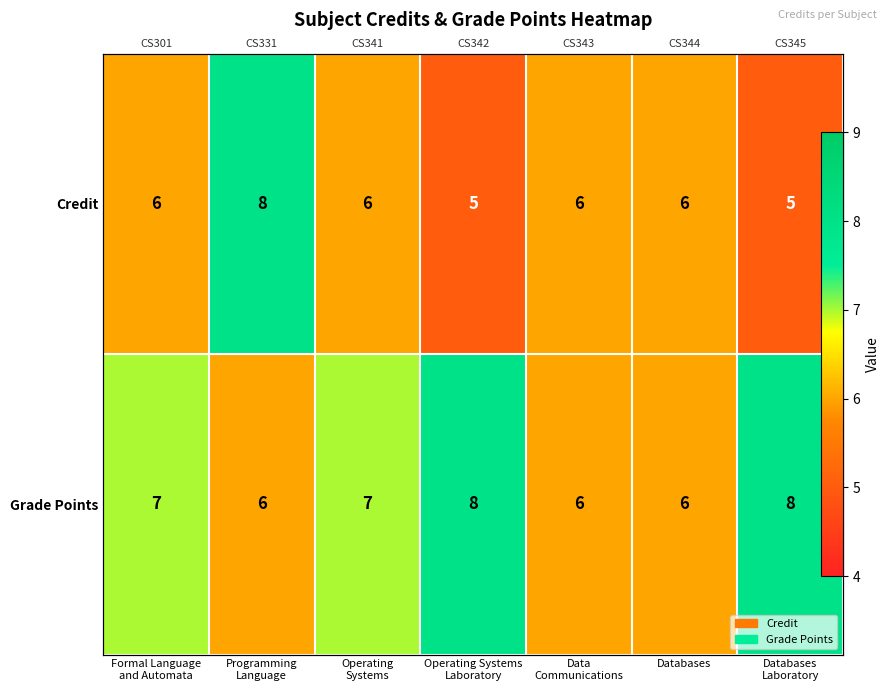

Is the value of Grade Points at Operating Systems greater than the value of Credit at Formal Language and Automata?

Yes